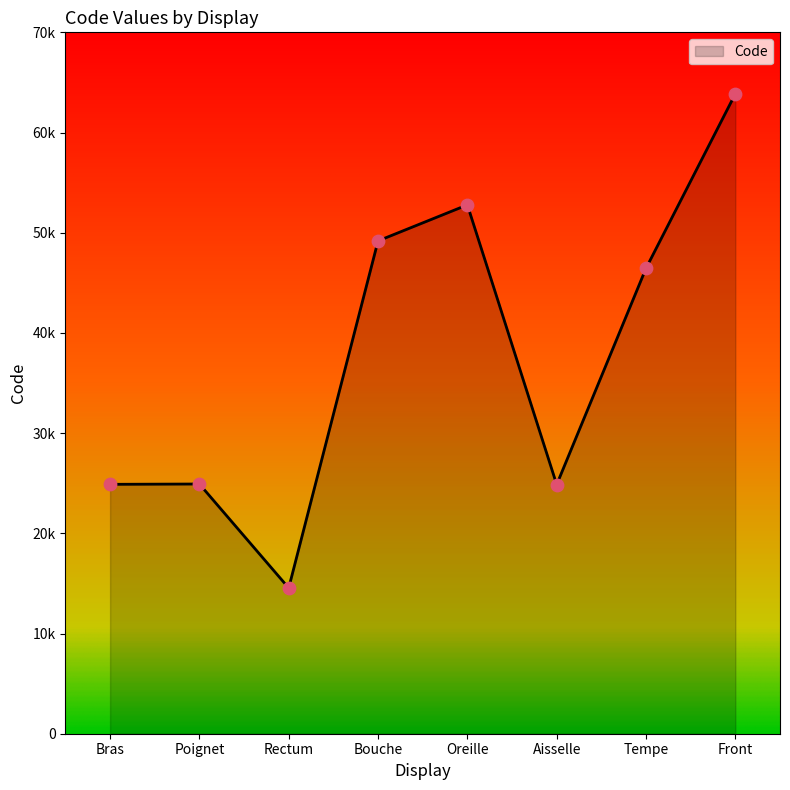

What is the change in value from Rectum to Oreille?

+38236